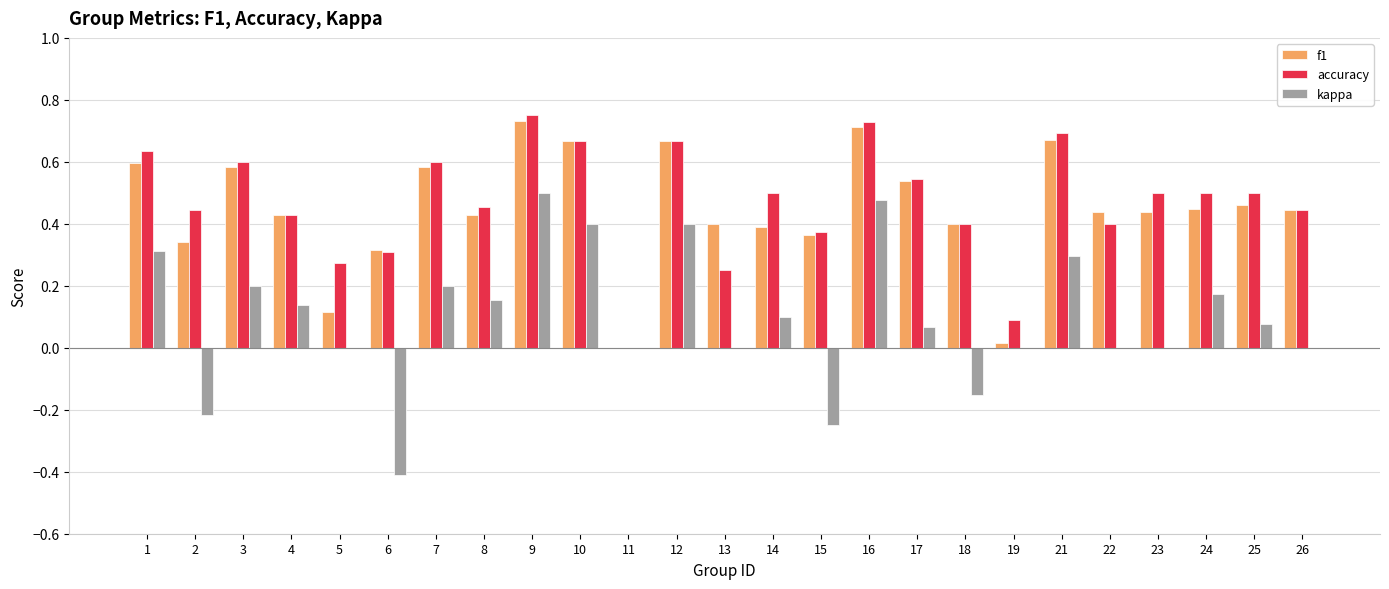

How many positive values does the f1 series have?

24